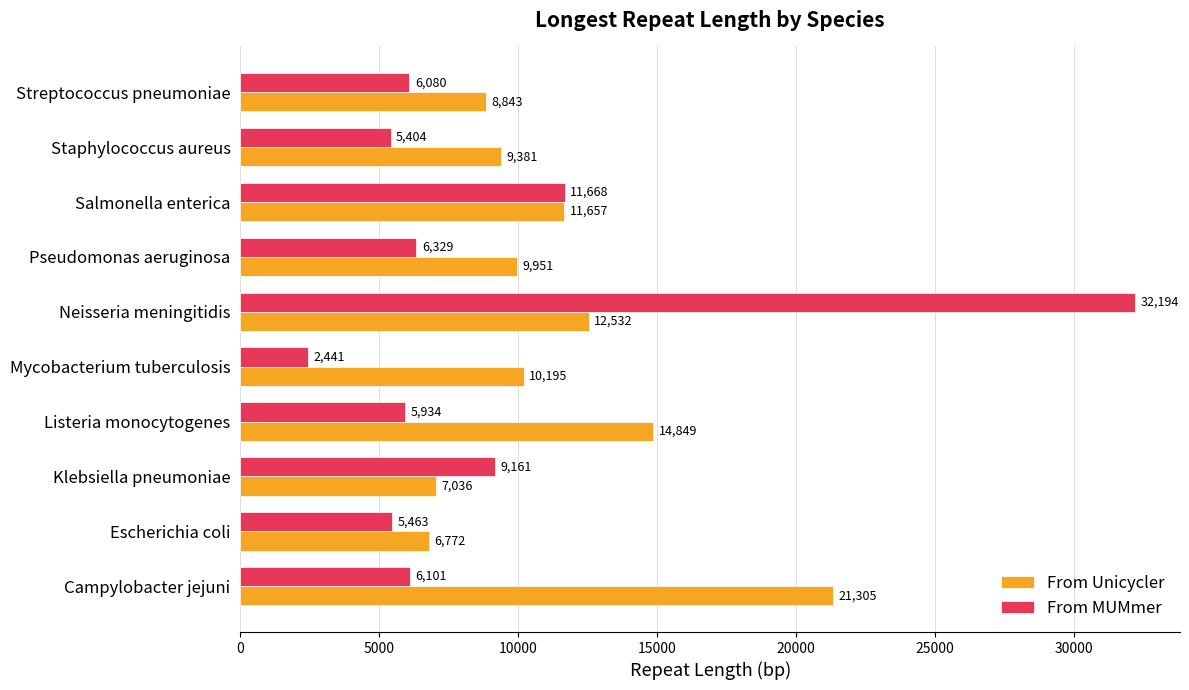

Rank the series by their maximum value, from highest to lowest.

From MUMmer, From Unicycler